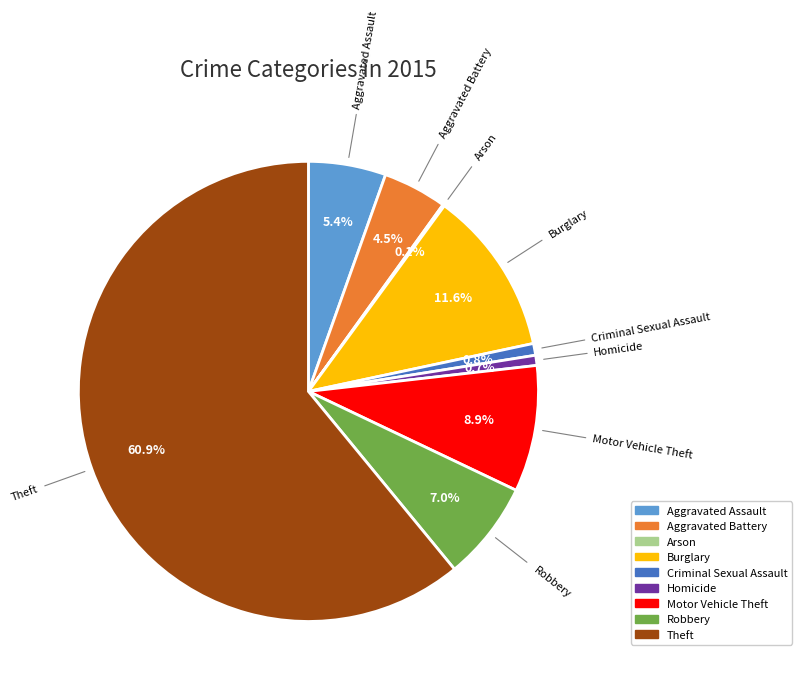

What is the majority slice?

Theft